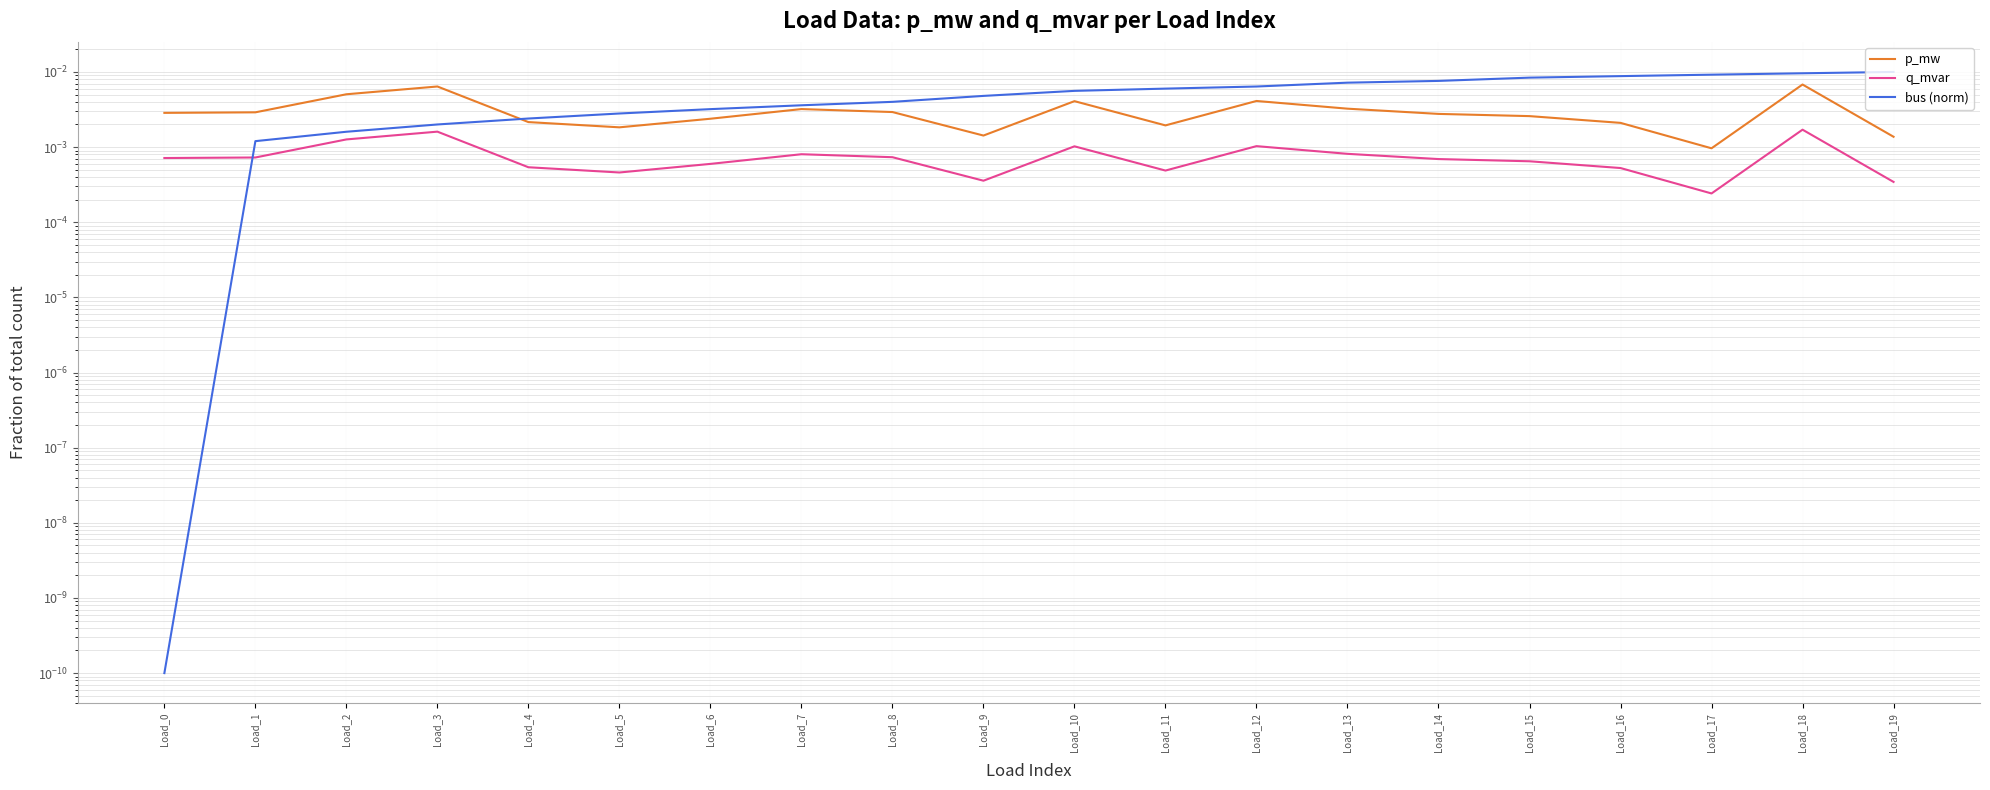

Does the chart display data point markers on the line(s)?

No